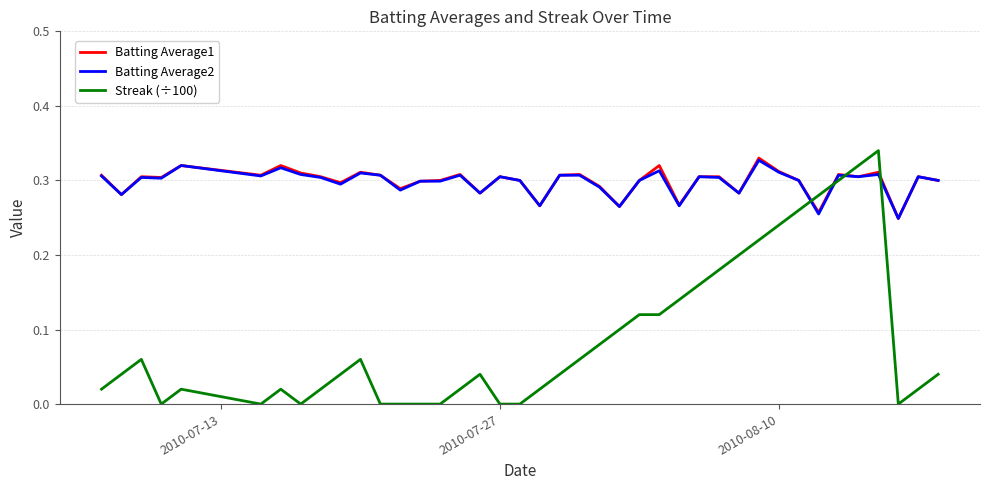

Which series ends up on top after the final intersection of Streak (÷100) and Batting Average2?

Batting Average2